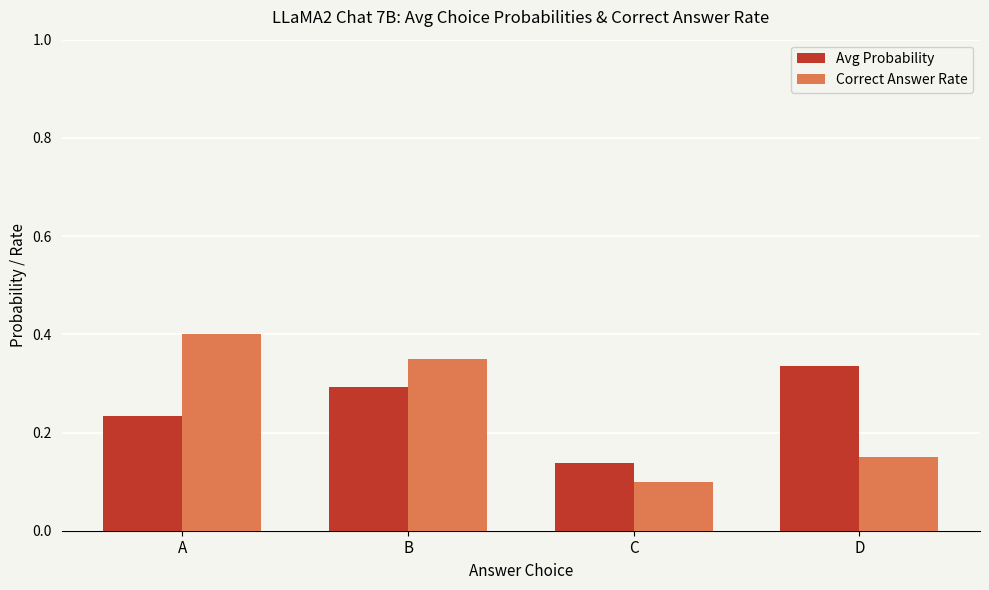

What is the greatest value displayed?

0.4